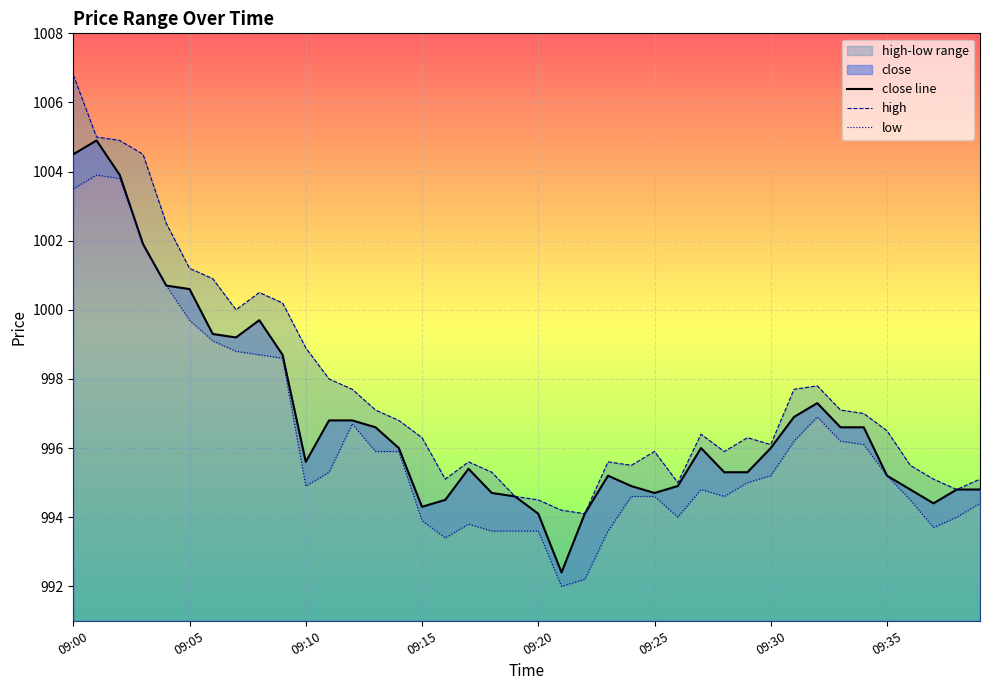

Which series changed the most between 22 and 32?

low